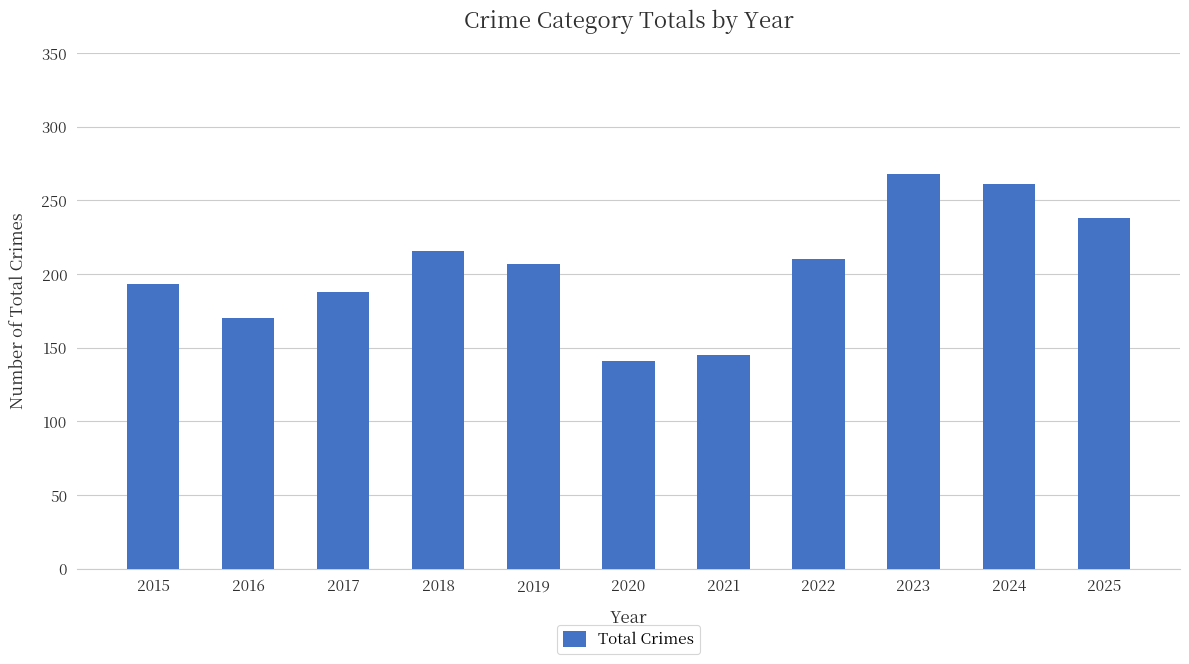

Is it true that the value at 2018 is 216?

True